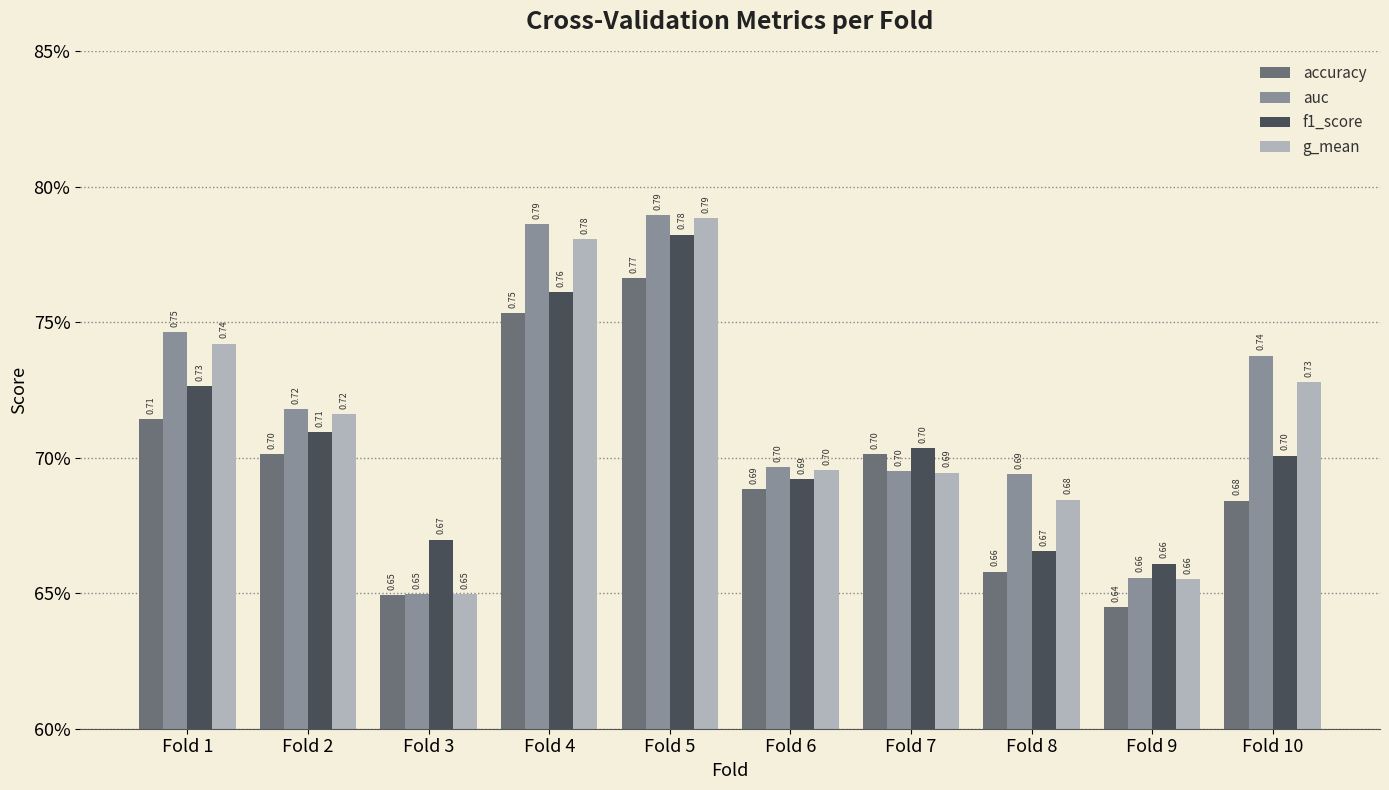

Reading left to right, list all the values displayed in this chart.

accuracy: 0.7	0.7	0.6	0.8	0.8	0.7	0.7	0.7	0.6	0.7
auc: 0.7	0.7	0.6	0.8	0.8	0.7	0.7	0.7	0.7	0.7
f1_score: 0.7	0.7	0.7	0.8	0.8	0.7	0.7	0.7	0.7	0.7
g_mean: 0.7	0.7	0.6	0.8	0.8	0.7	0.7	0.7	0.7	0.7